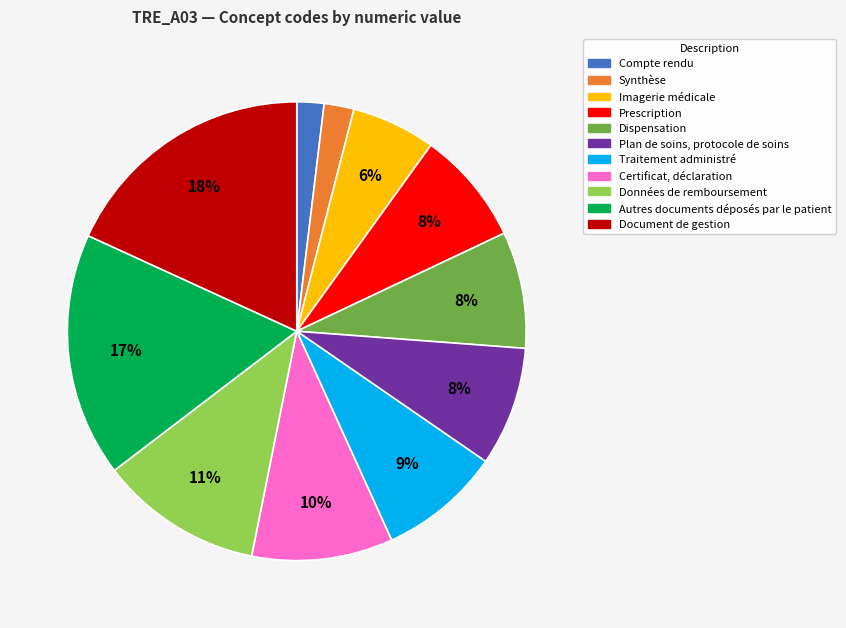

What is the largest slice in the pie chart?

Document de gestion